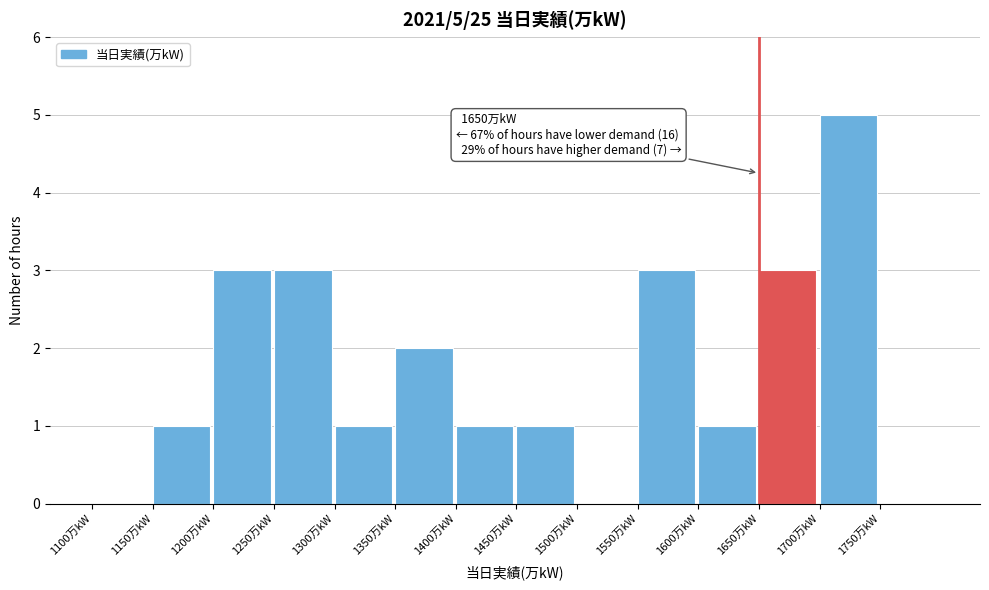

Which range on the x-axis has the tallest bar?

1700 to 1750